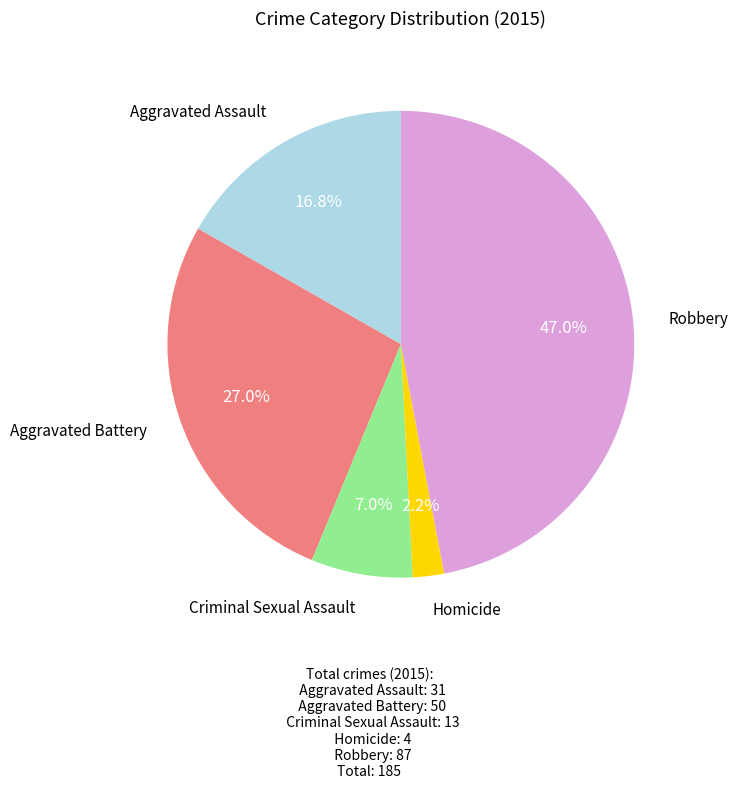

What percentage is the Criminal Sexual Assault slice, to the nearest percent?

7%